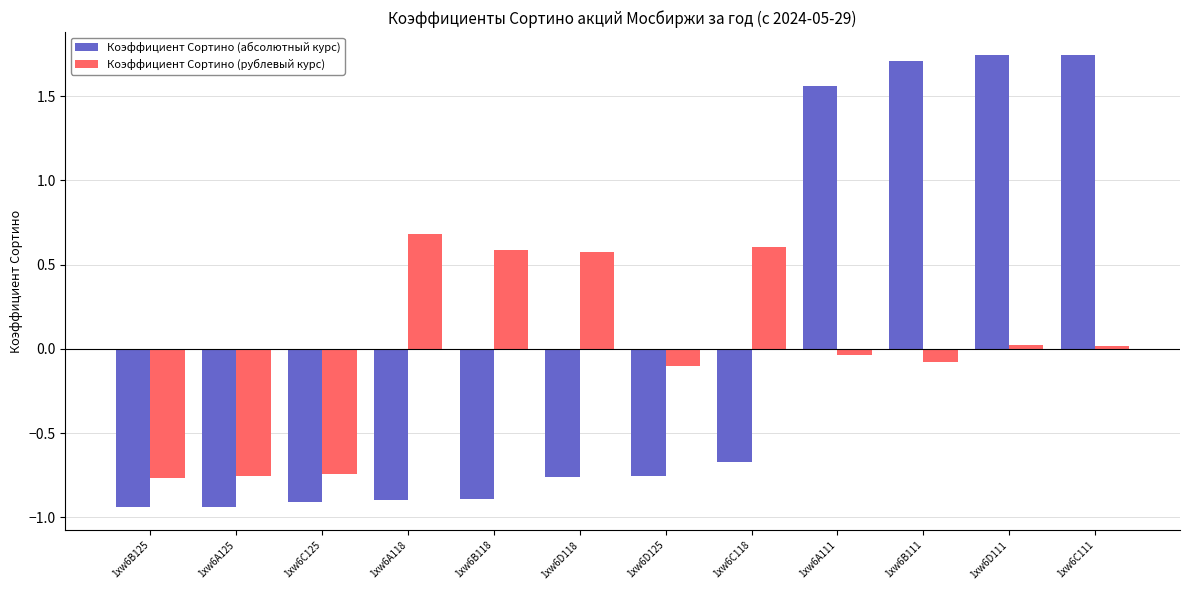

What is the difference between the highest and lowest values at 1xw6D125?

0.7